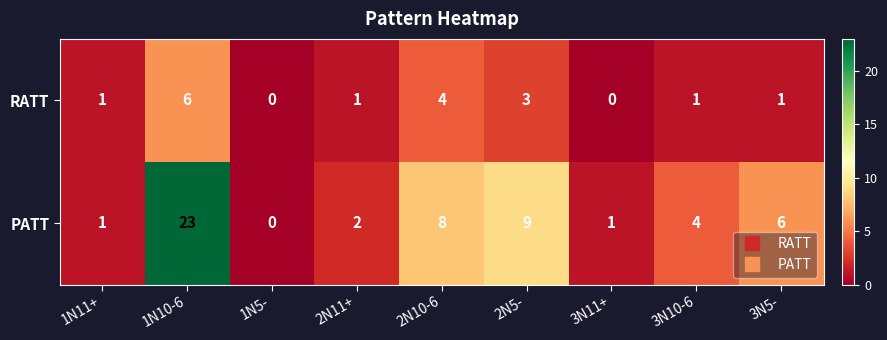

Count the number of data series in this chart.

2